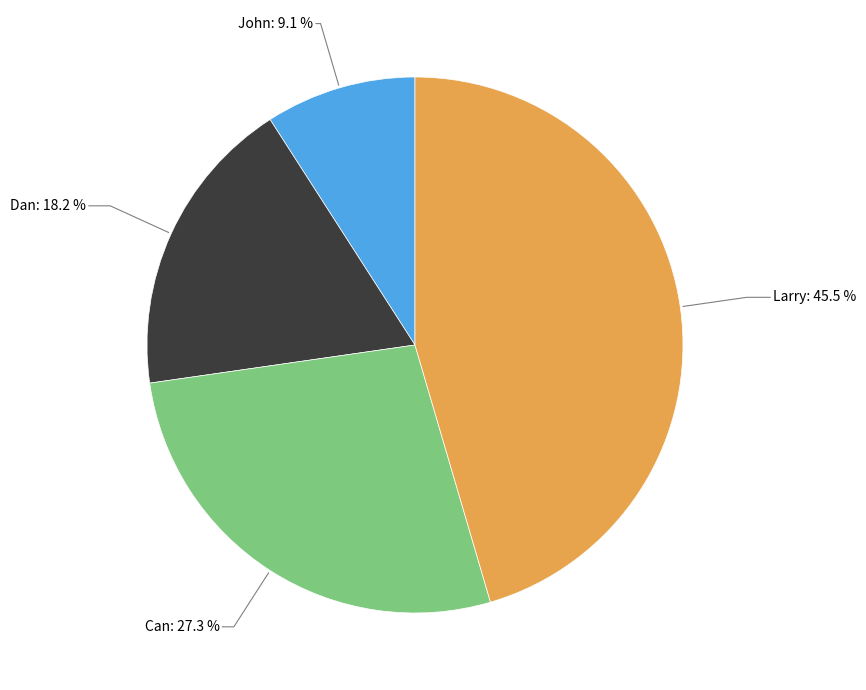

To the nearest percent, what portion does Can represent?

27%